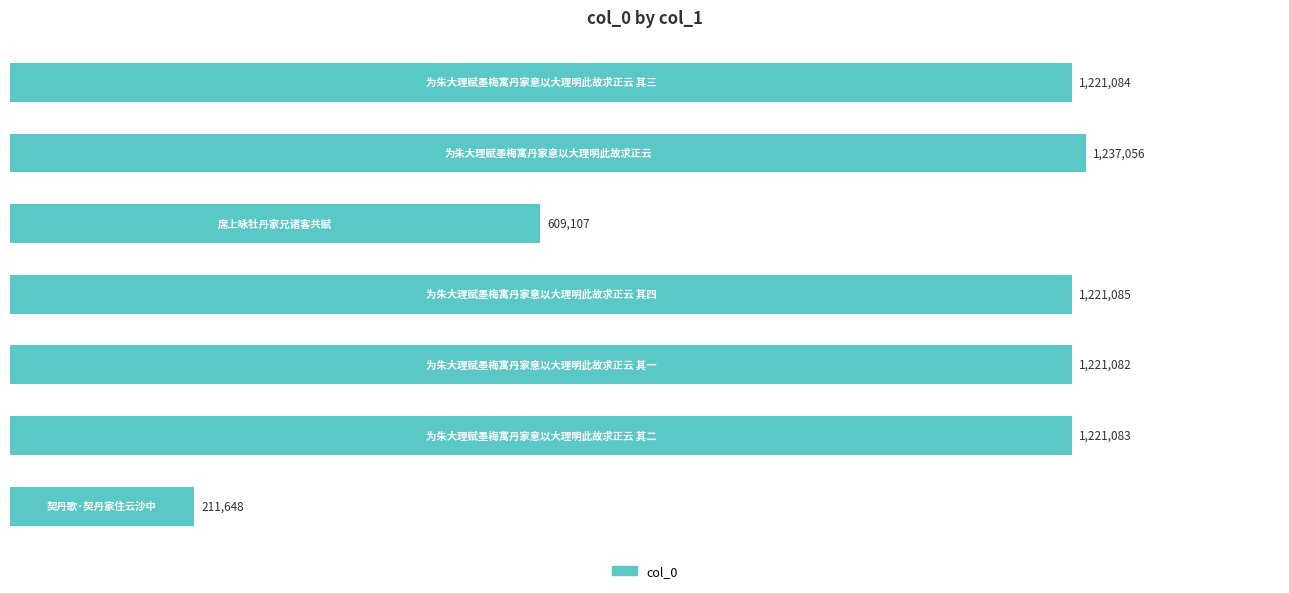

What is the difference between the maximum and second lowest values?

627949